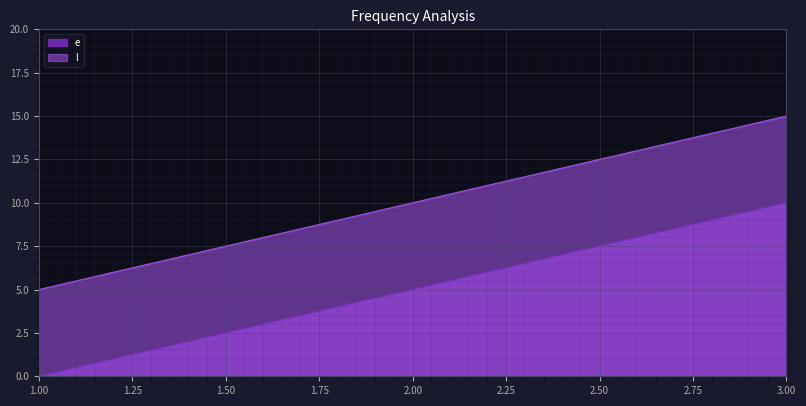

How many data points in l are less than 10?

1